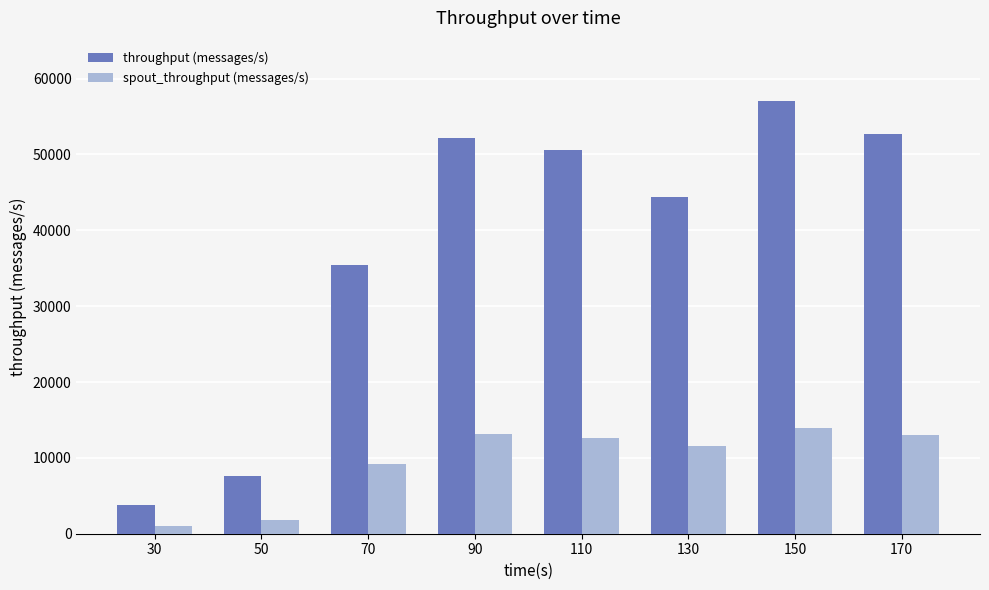

Which series has the largest total across all categories?

throughput (messages/s)